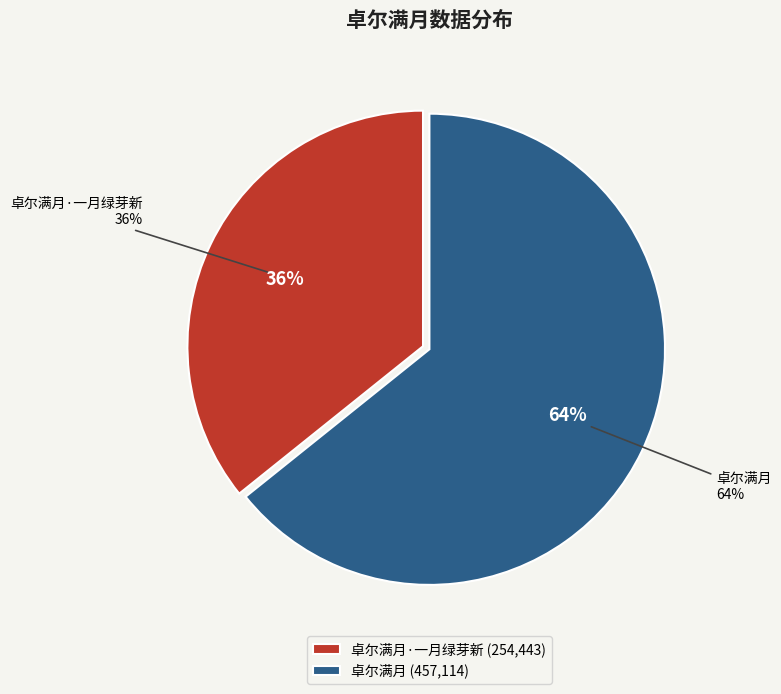

Which slice represents more than half of the pie?

卓尔满月